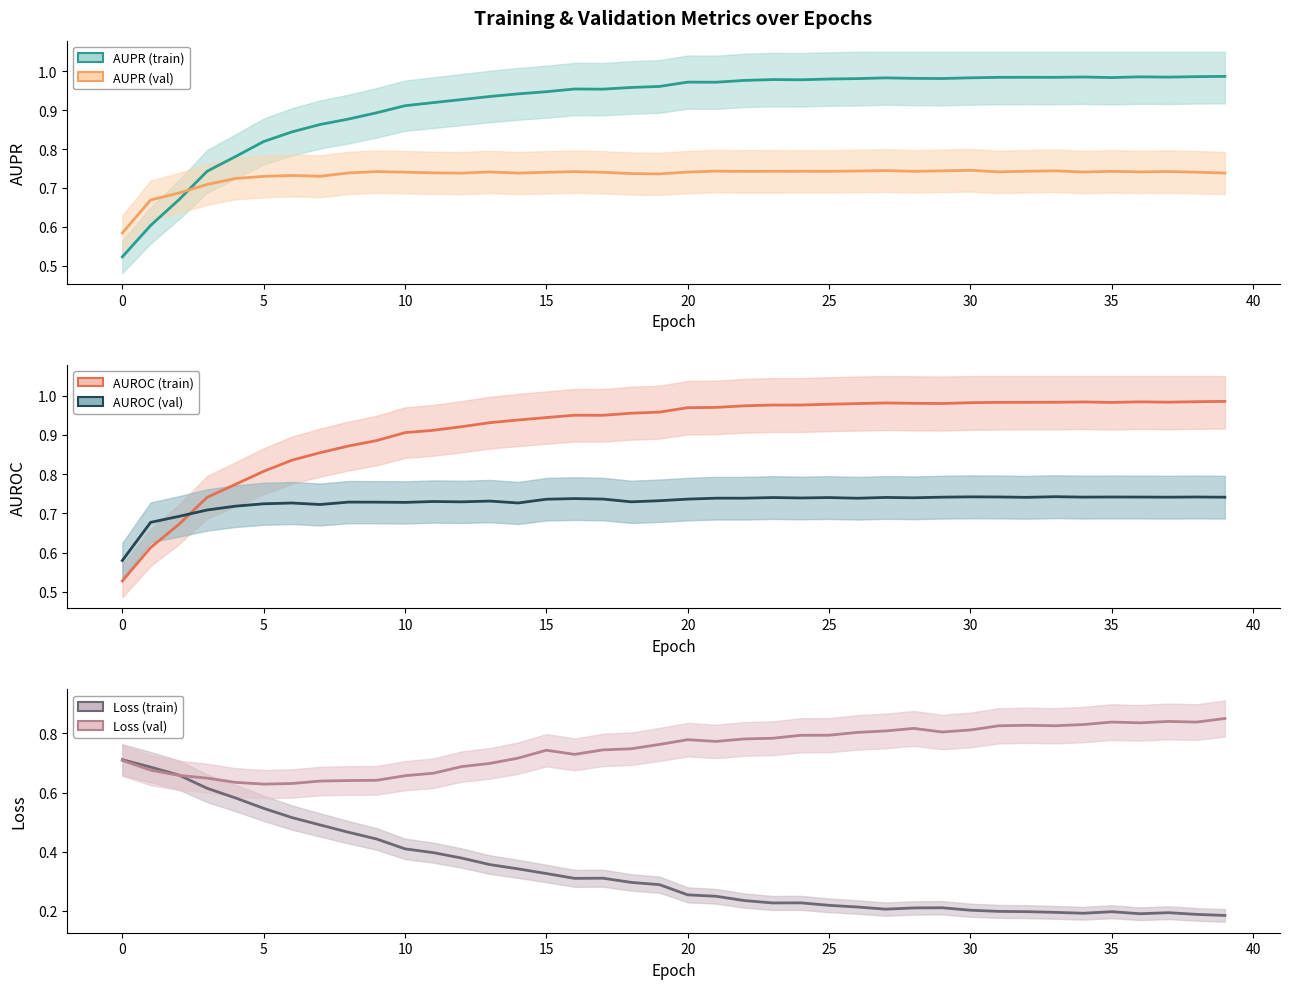

Reading left to right, transcribe all the data shown in this chart.

AUPR: 0.5	0.6	0.7	0.7	0.8	0.8	0.8	0.9	0.9	0.9	0.9	0.9	0.9	0.9	0.9	0.9	1.0	1.0	1.0	1.0	1.0	1.0	1.0	1.0	1.0	1.0	1.0	1.0	1.0	1.0	1.0	1.0	1.0	1.0	1.0	1.0	1.0	1.0	1.0	1.0
AUROC: 0.5	0.6	0.7	0.7	0.8	0.8	0.8	0.9	0.9	0.9	0.9	0.9	0.9	0.9	0.9	0.9	1.0	1.0	1.0	1.0	1.0	1.0	1.0	1.0	1.0	1.0	1.0	1.0	1.0	1.0	1.0	1.0	1.0	1.0	1.0	1.0	1.0	1.0	1.0	1.0
loss: 0.7	0.7	0.7	0.6	0.6	0.5	0.5	0.5	0.5	0.4	0.4	0.4	0.4	0.4	0.3	0.3	0.3	0.3	0.3	0.3	0.3	0.2	0.2	0.2	0.2	0.2	0.2	0.2	0.2	0.2	0.2	0.2	0.2	0.2	0.2	0.2	0.2	0.2	0.2	0.2
val_AUPR: 0.6	0.7	0.7	0.7	0.7	0.7	0.7	0.7	0.7	0.7	0.7	0.7	0.7	0.7	0.7	0.7	0.7	0.7	0.7	0.7	0.7	0.7	0.7	0.7	0.7	0.7	0.7	0.7	0.7	0.7	0.7	0.7	0.7	0.7	0.7	0.7	0.7	0.7	0.7	0.7
val_AUROC: 0.6	0.7	0.7	0.7	0.7	0.7	0.7	0.7	0.7	0.7	0.7	0.7	0.7	0.7	0.7	0.7	0.7	0.7	0.7	0.7	0.7	0.7	0.7	0.7	0.7	0.7	0.7	0.7	0.7	0.7	0.7	0.7	0.7	0.7	0.7	0.7	0.7	0.7	0.7	0.7
val_loss: 0.7	0.7	0.7	0.6	0.6	0.6	0.6	0.6	0.6	0.6	0.7	0.7	0.7	0.7	0.7	0.7	0.7	0.7	0.7	0.8	0.8	0.8	0.8	0.8	0.8	0.8	0.8	0.8	0.8	0.8	0.8	0.8	0.8	0.8	0.8	0.8	0.8	0.8	0.8	0.9